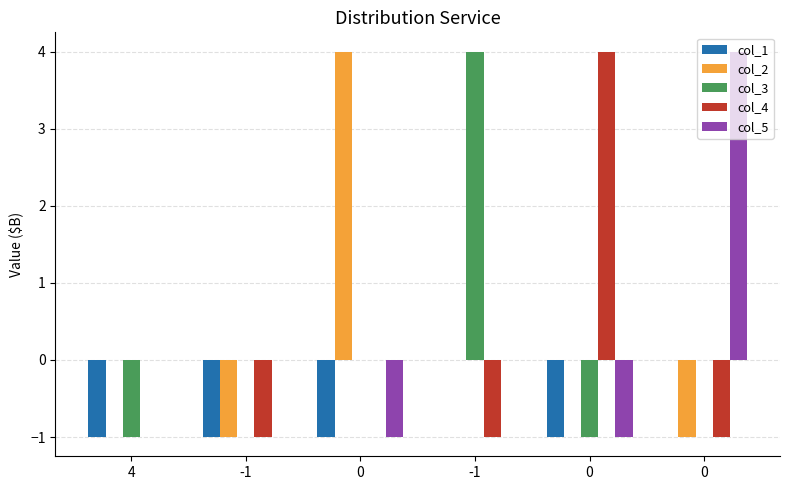

How many data points does each series have?

6